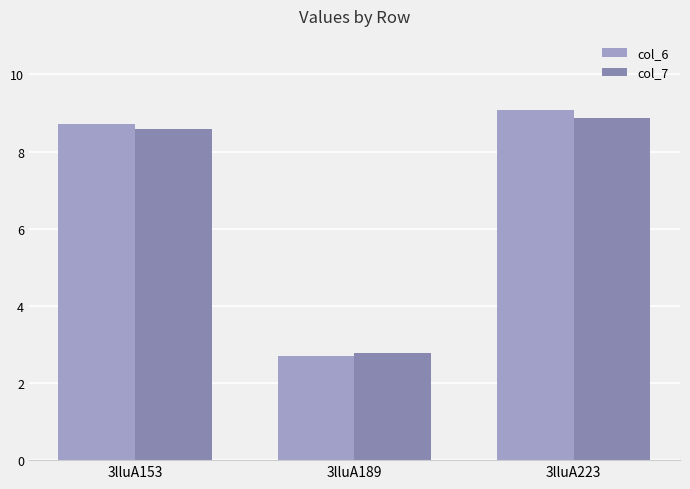

At which label is col_7 closest to 5?

3lluA189